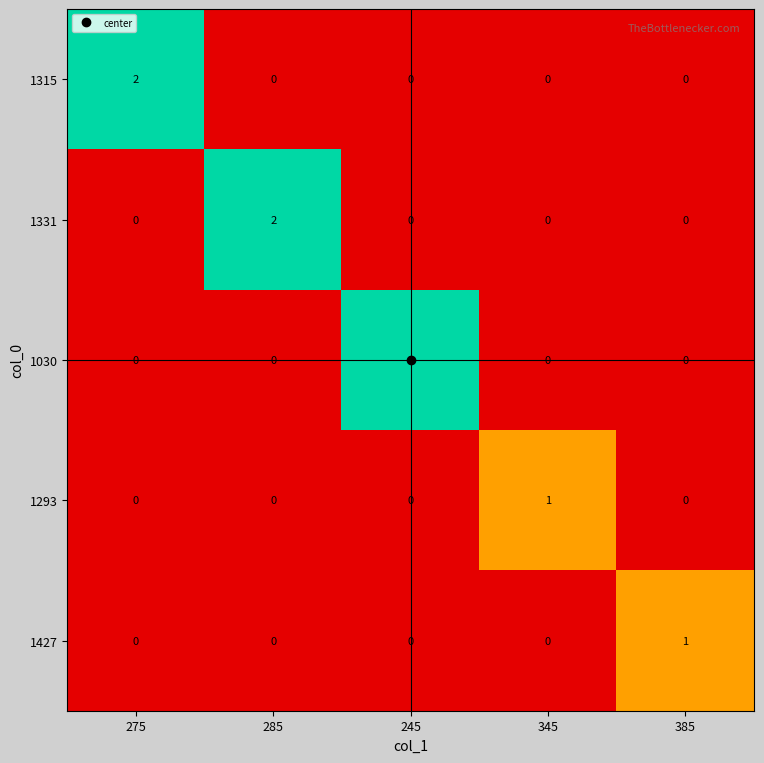

At which label does 1315 reach its peak?

275